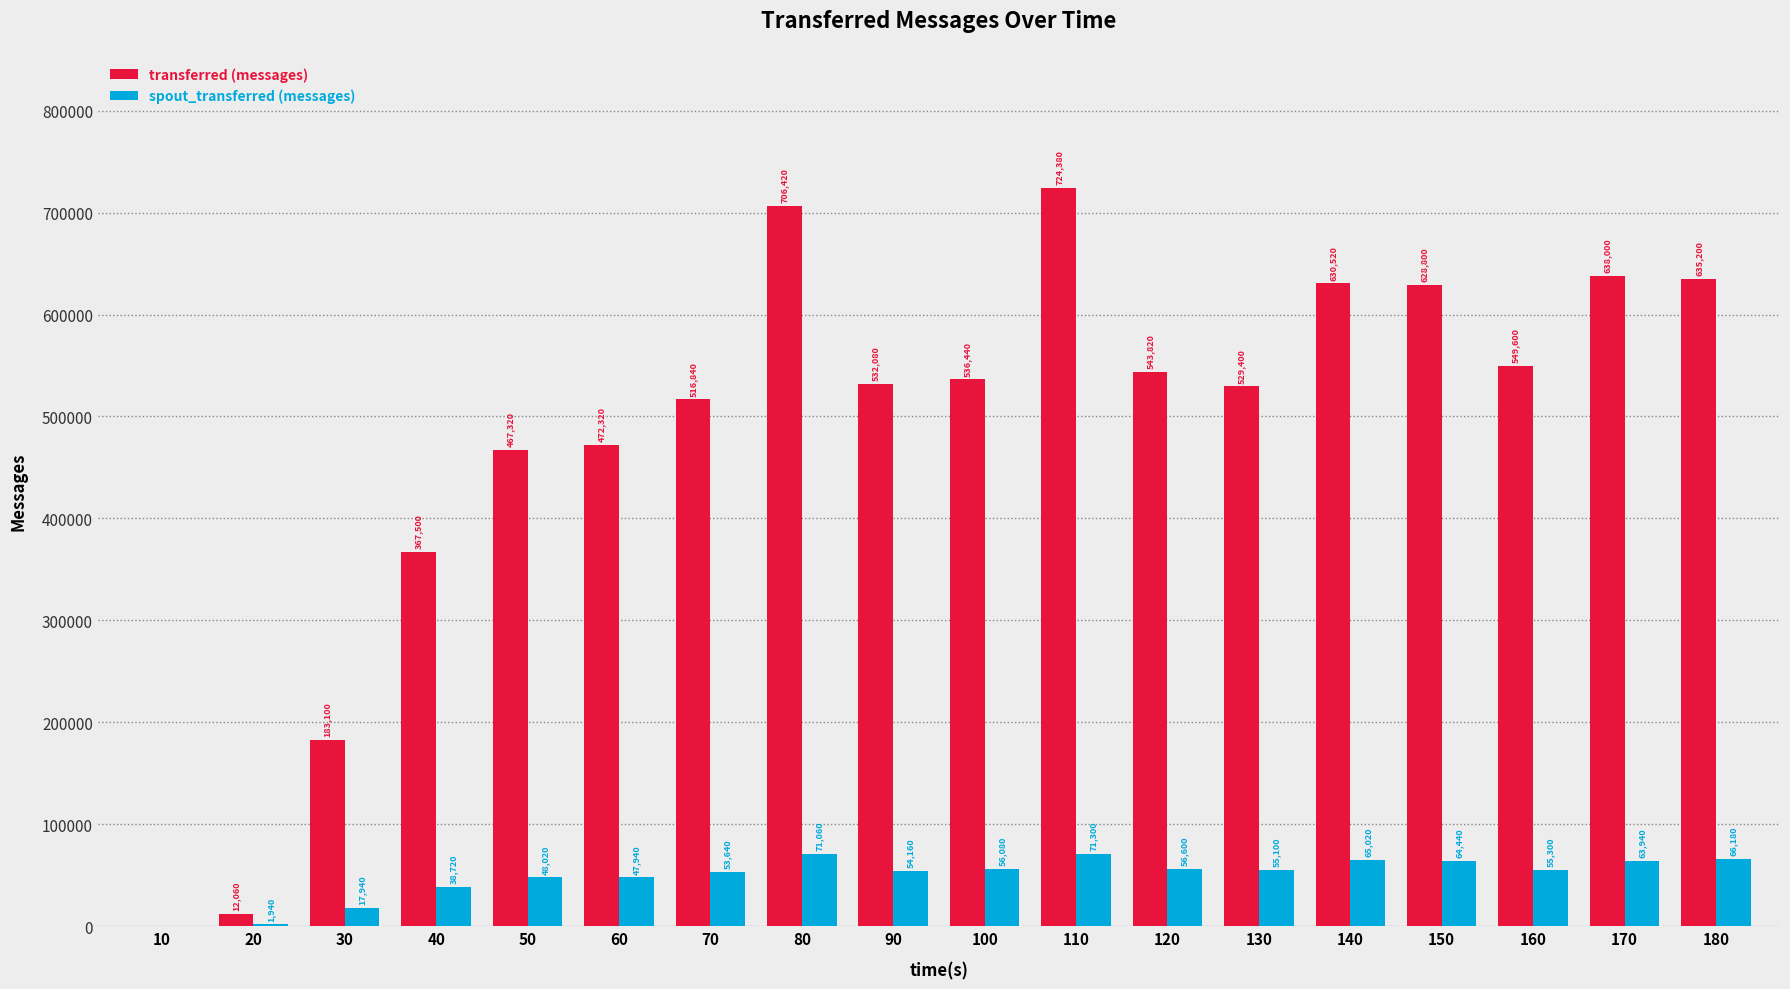

At which label does transferred (messages) reach its peak?

110